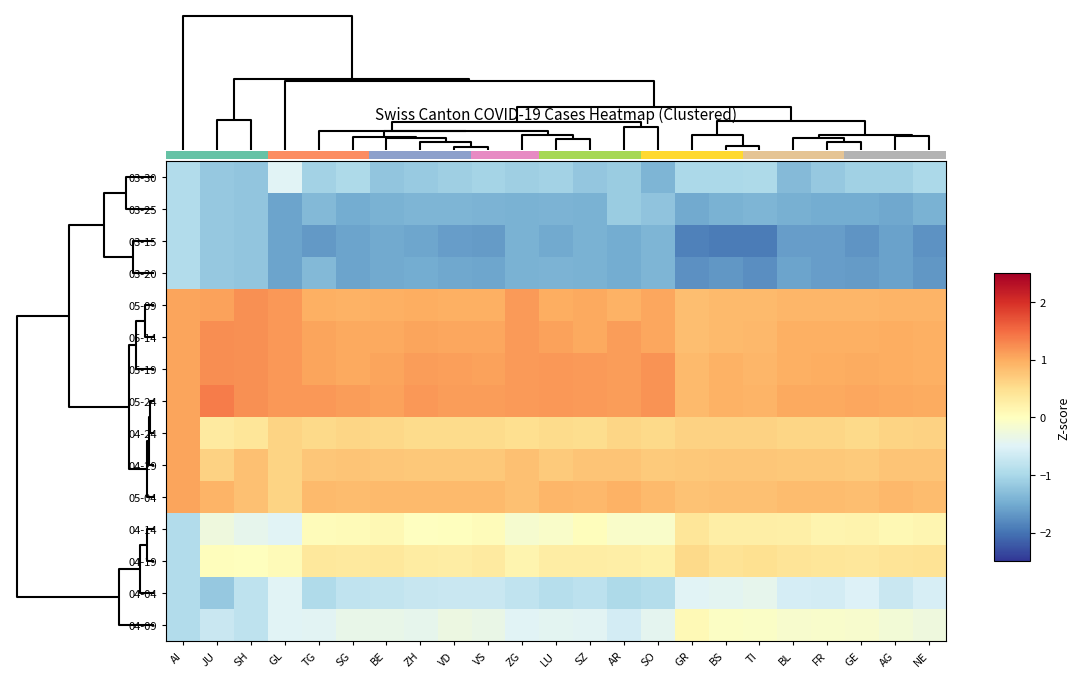

At which category is the sum across all series the highest?

TG